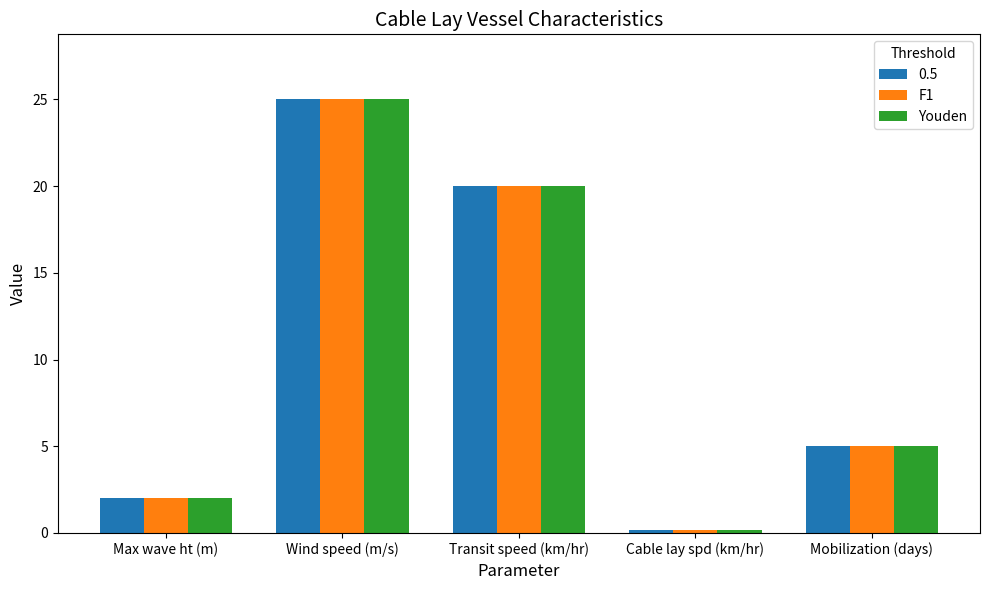

What value does the Youden series have at Max wave ht (m)?

2.0